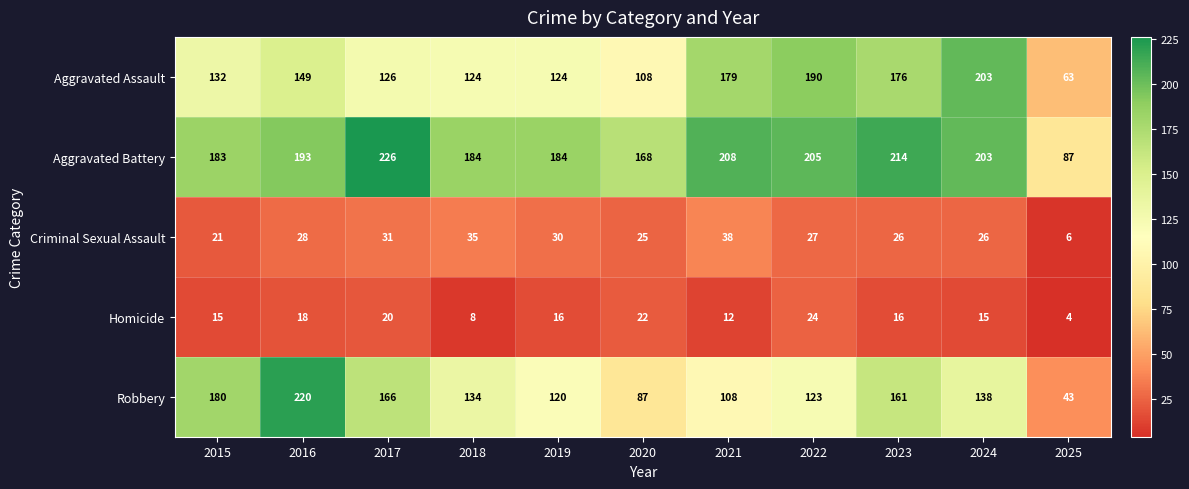

List the series in order of their peak value, lowest first.

Homicide, Criminal Sexual Assault, Aggravated Assault, Robbery, Aggravated Battery